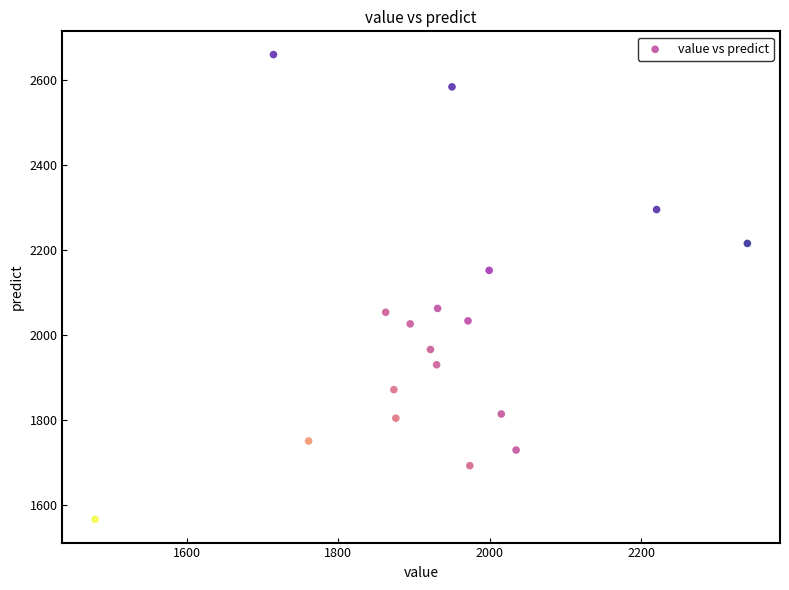

What is the range of X values (max minus min)?

861.6